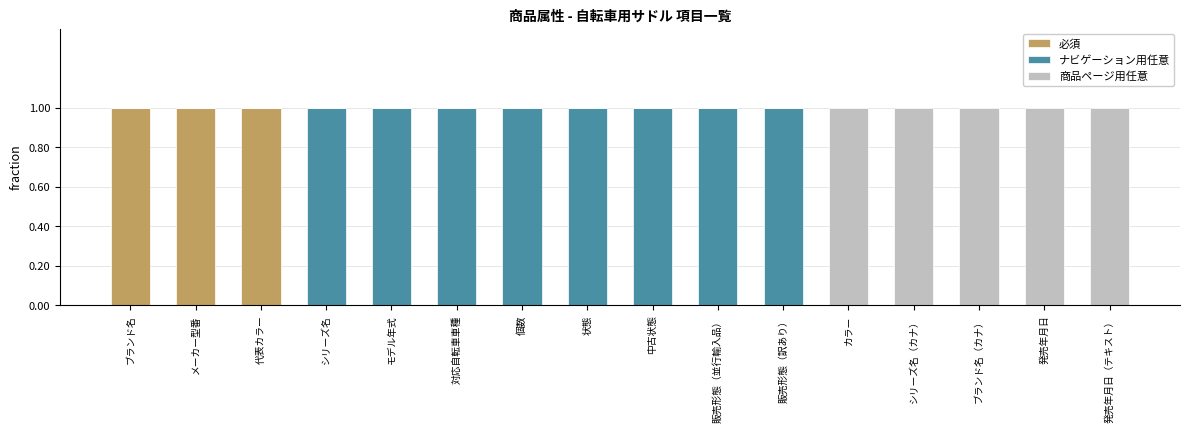

Does the chart contain stacked bars?

Yes